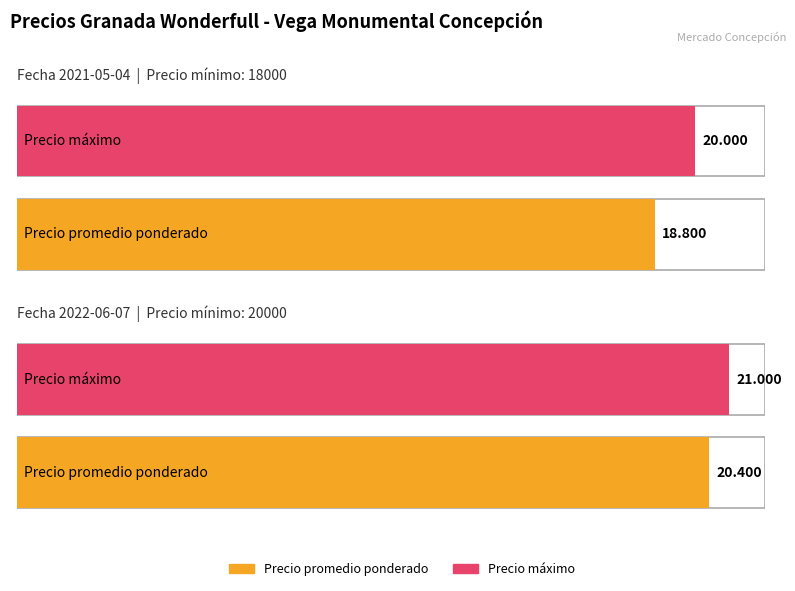

Is the value of Precio promedio ponderado at 20000 greater than the value of Precio máximo at 20000?

No